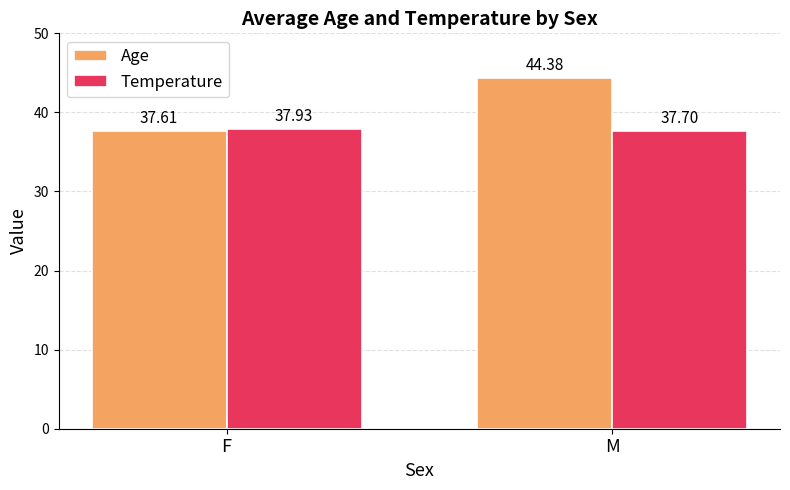

List the series in order of their peak value, highest first.

Age, Temperature